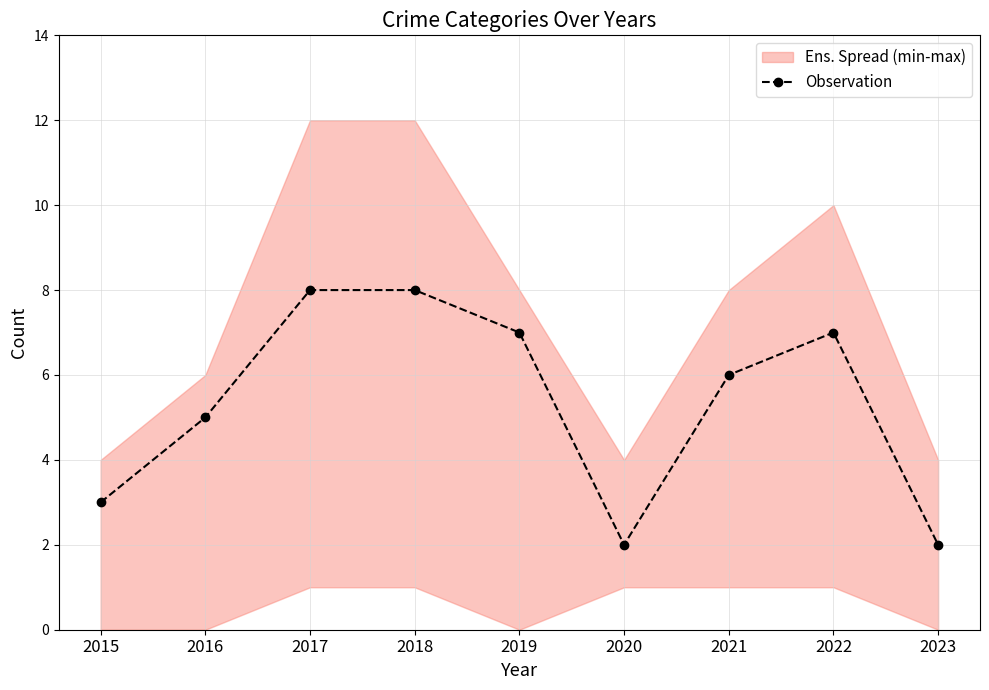

What value does the data have at 2020?

2